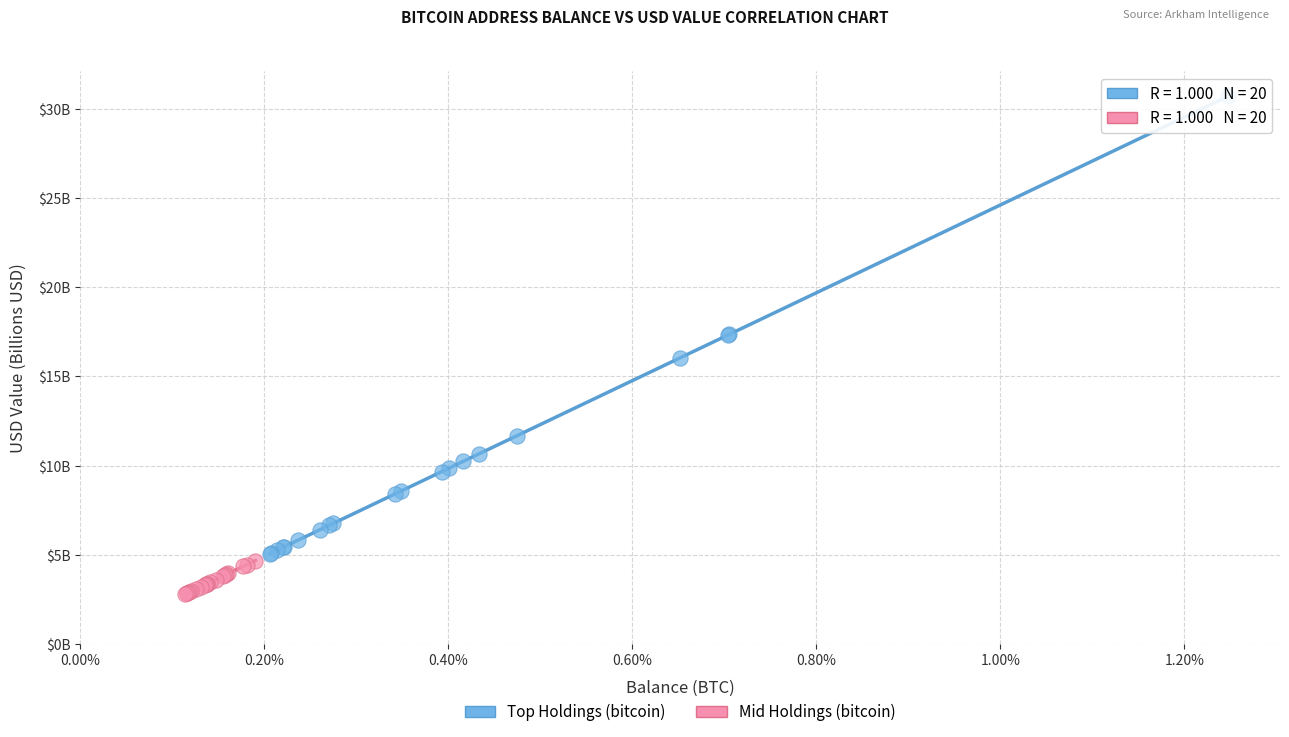

What are all the series names shown in the legend?

Top Holdings (bitcoin), Mid Holdings (bitcoin)